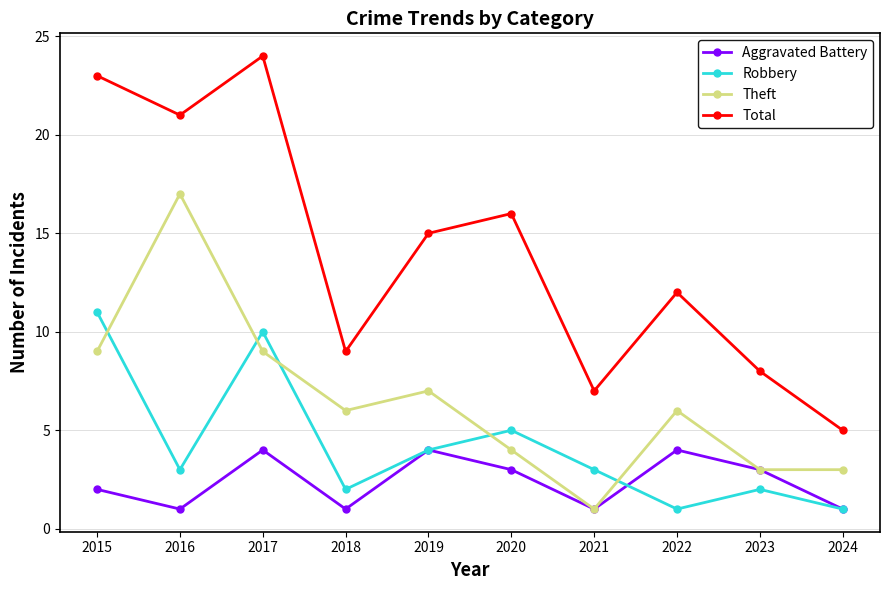

Which series has the widest spread of values?

Total